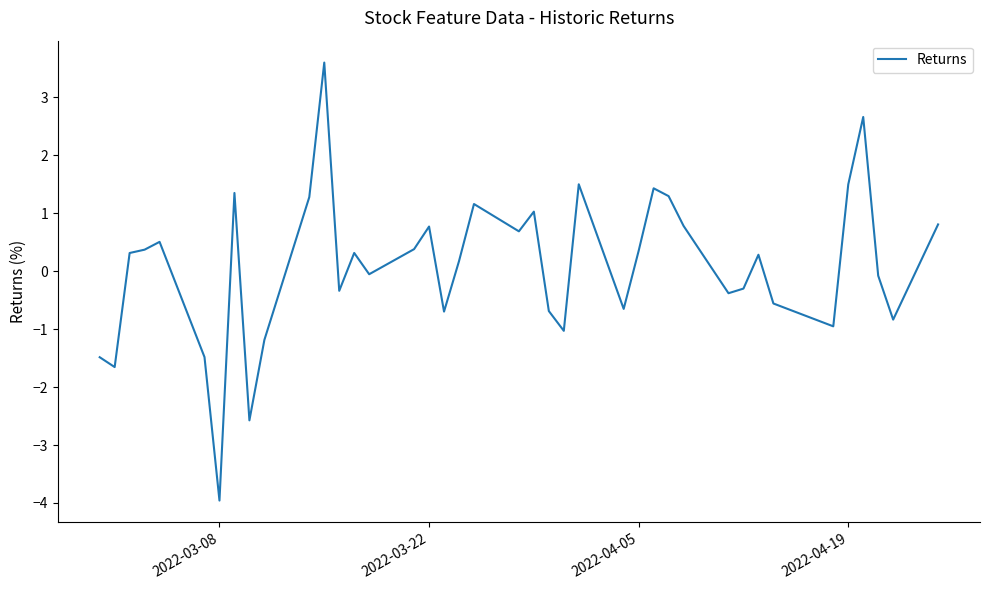

What is the maximum value shown in the chart?

3.6